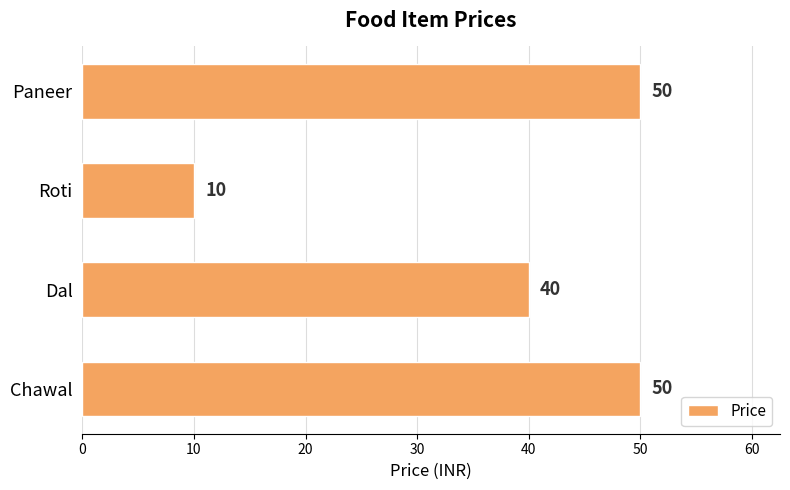

What is the sum of all values?

150